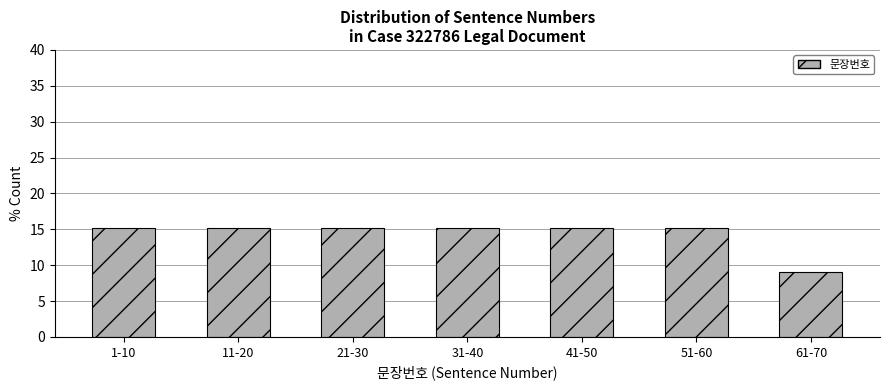

Reading left to right, extract all data points from this chart.

15.2	15.2	15.2	15.2	15.2	15.2	9.1